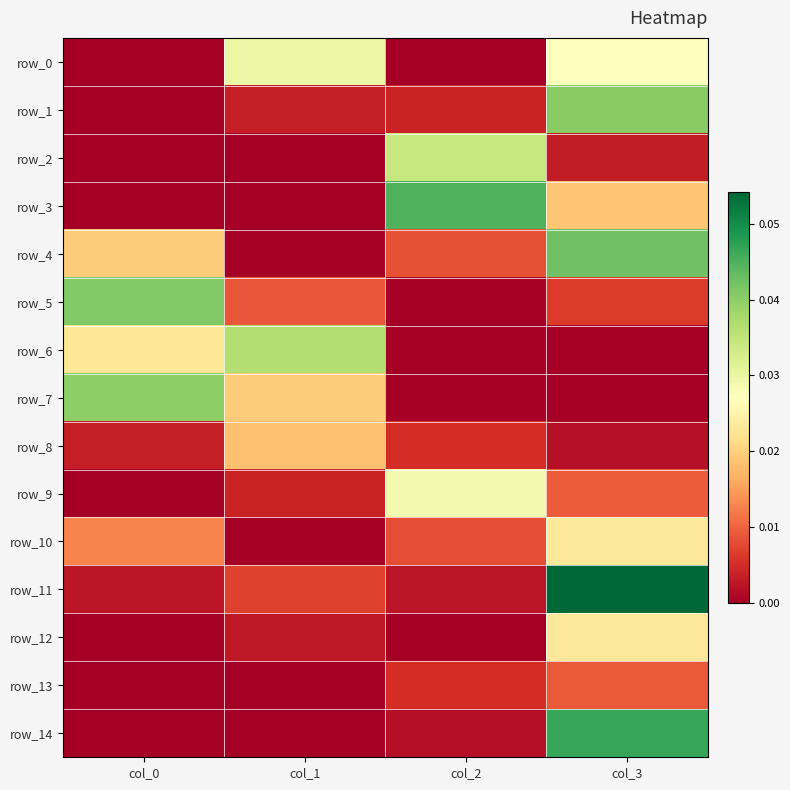

How many categories are shown in the chart?

4